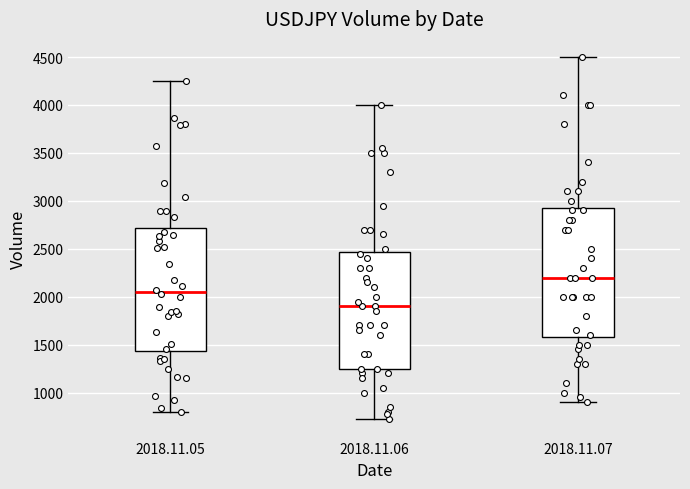

Comparing the boxes themselves (not the whiskers), which one is the tallest?

2018.11.07